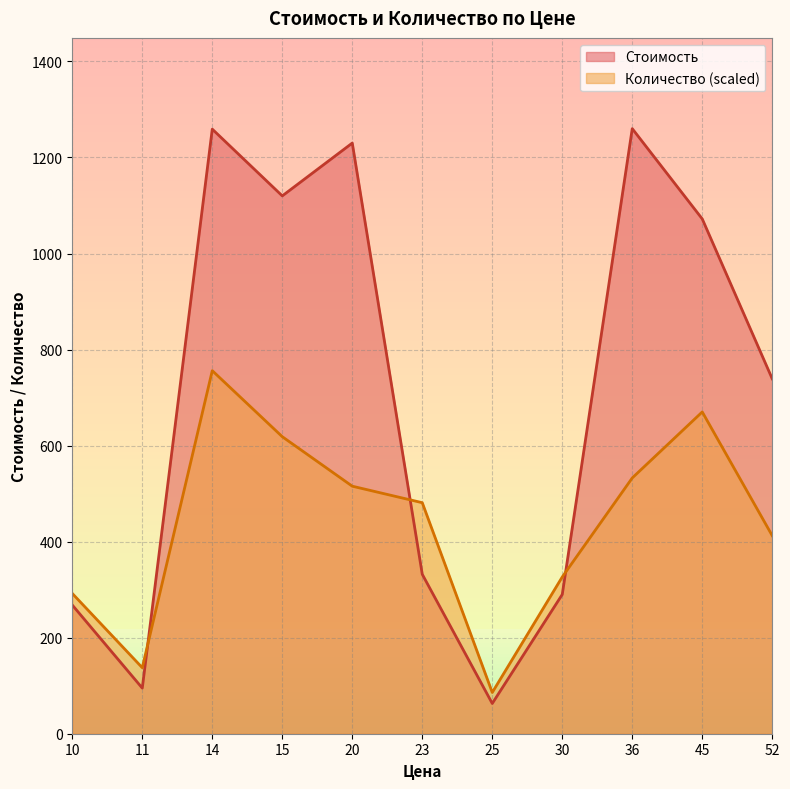

List the series in order of their peak value, lowest first.

Количество (scaled), Стоимость